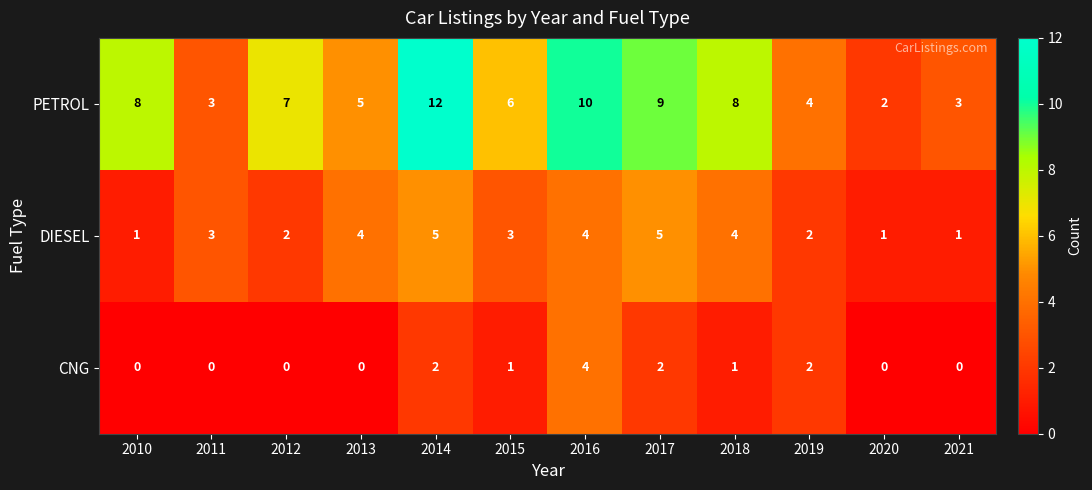

At which label does PETROL reach its peak?

2014